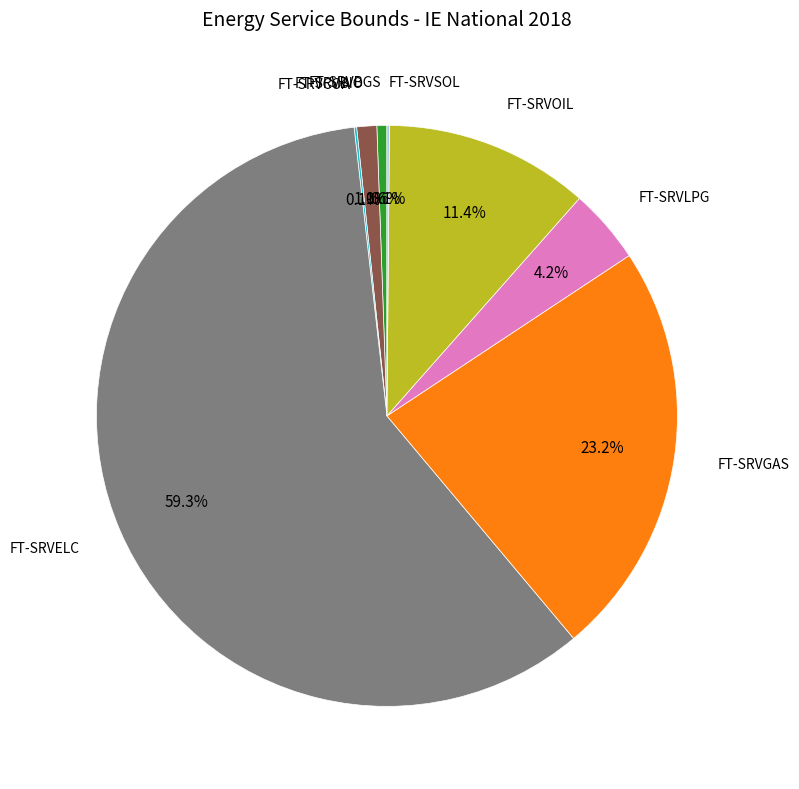

Is there any slice that represents more than half of the pie?

Yes